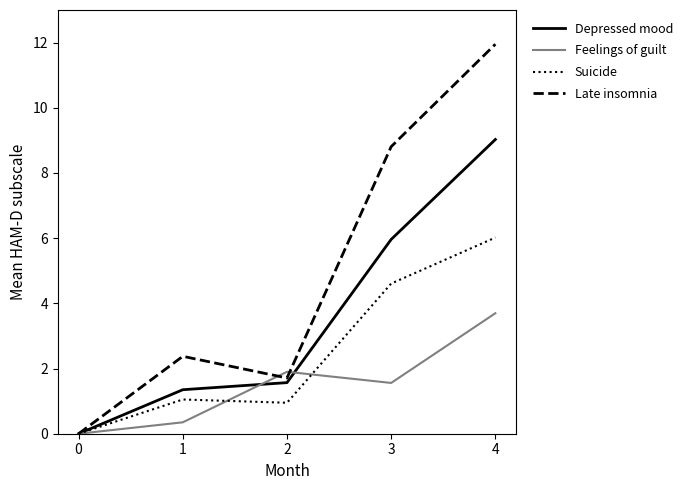

At which label is Depressed mood closest to 4?

3